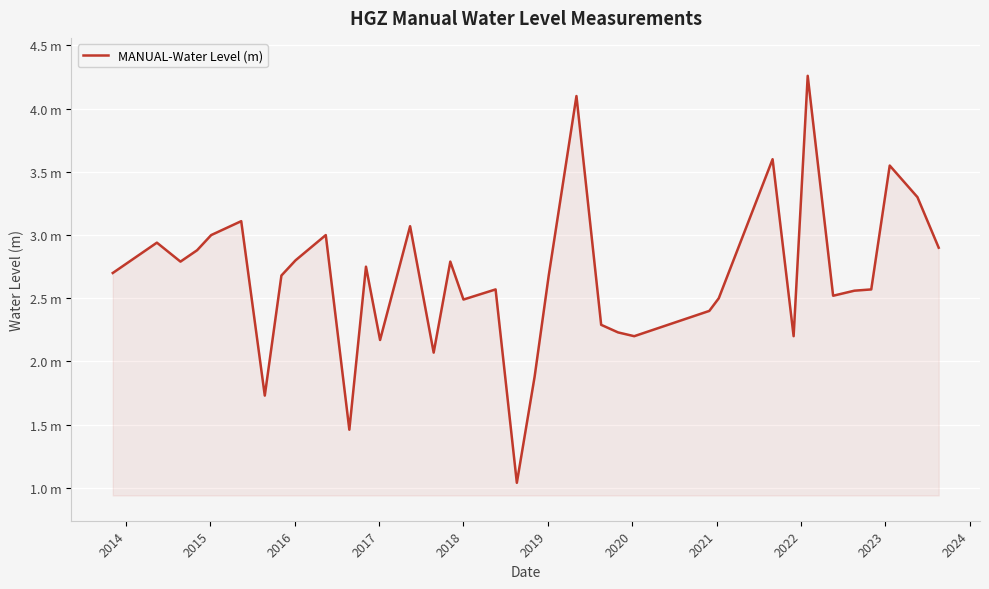

True or false: the data has more than 1 interior local peaks.

True